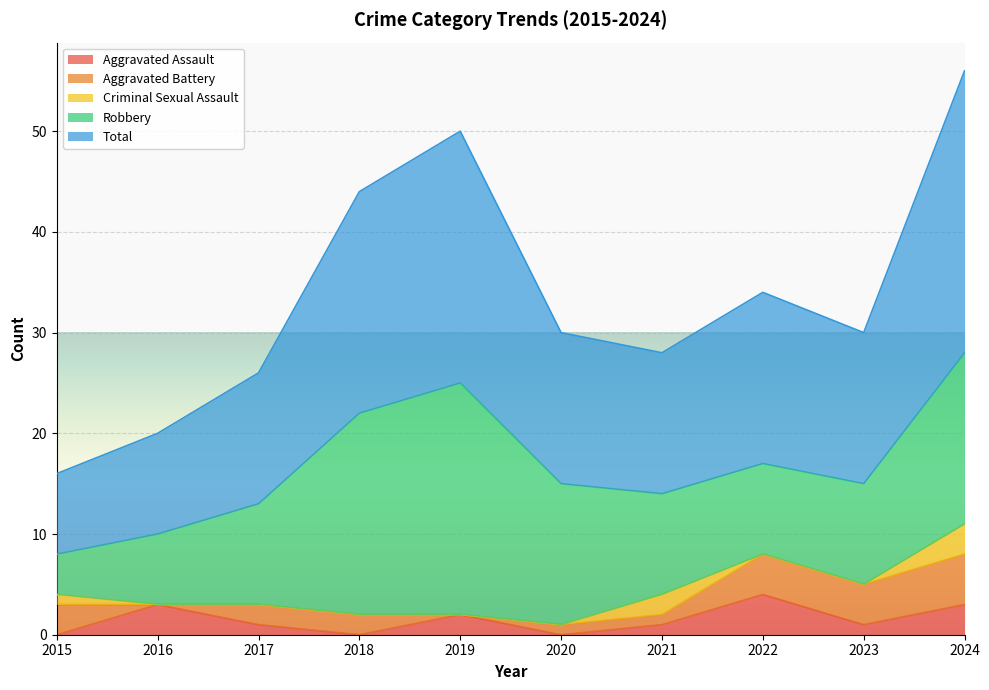

At which label does Aggravated Battery first exceed 2?

2015